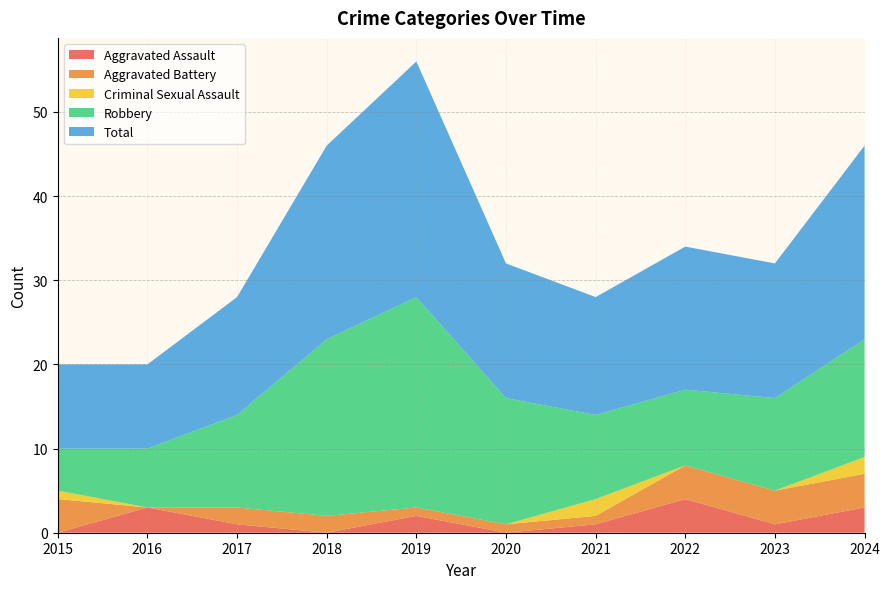

Reading right to left, what are all the values shown in this chart?

Aggravated Assault: 2024=3	2023=1	2022=4	2021=1	2020=0	2019=2	2018=0	2017=1	2016=3	2015=0
Aggravated Battery: 2024=4	2023=4	2022=4	2021=1	2020=1	2019=1	2018=2	2017=2	2016=0	2015=4
Criminal Sexual Assault: 2024=2	2023=0	2022=0	2021=2	2020=0	2019=0	2018=0	2017=0	2016=0	2015=1
Robbery: 2024=14	2023=11	2022=9	2021=10	2020=15	2019=25	2018=21	2017=11	2016=7	2015=5
Total: 2024=23	2023=16	2022=17	2021=14	2020=16	2019=28	2018=23	2017=14	2016=10	2015=10